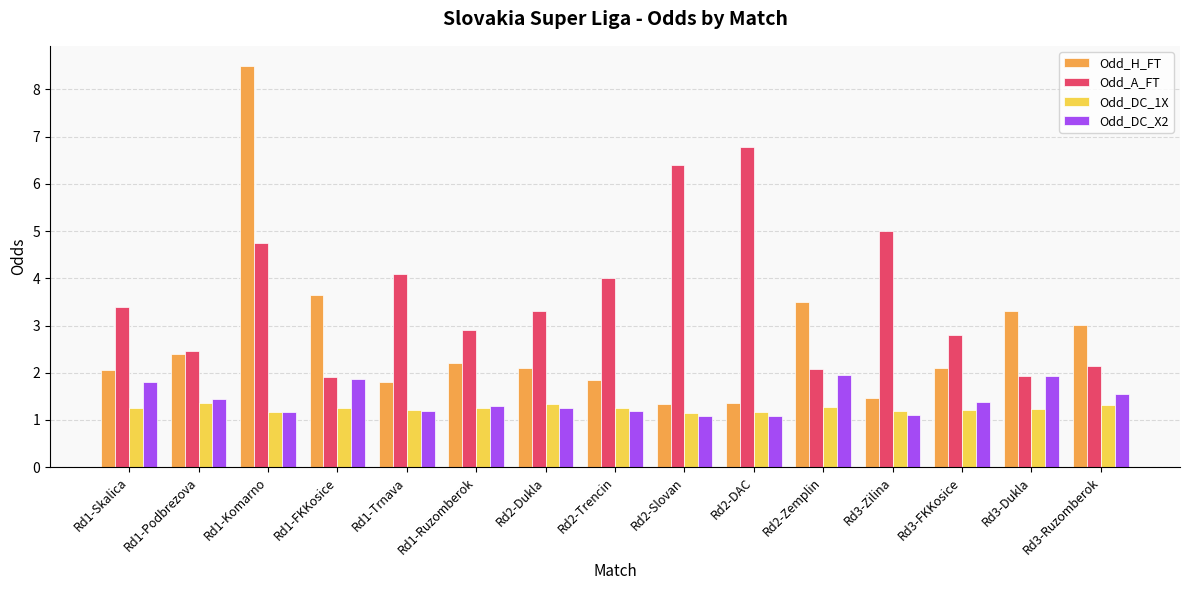

Which label corresponds to the largest value in the chart?

Rd1-Komarno